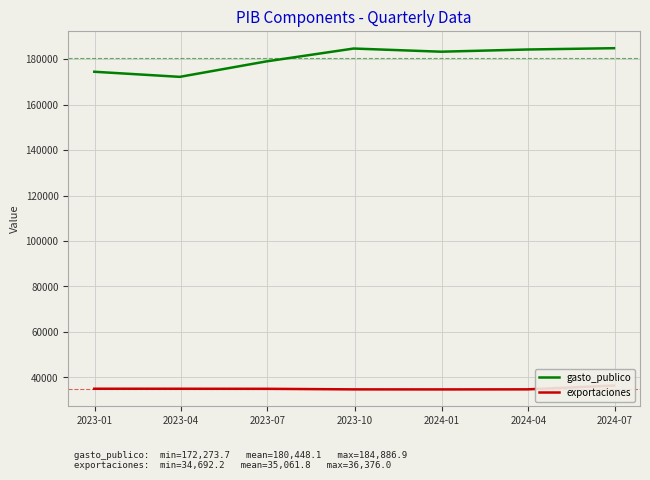

What is the maximum value for gasto_publico?

184886.9